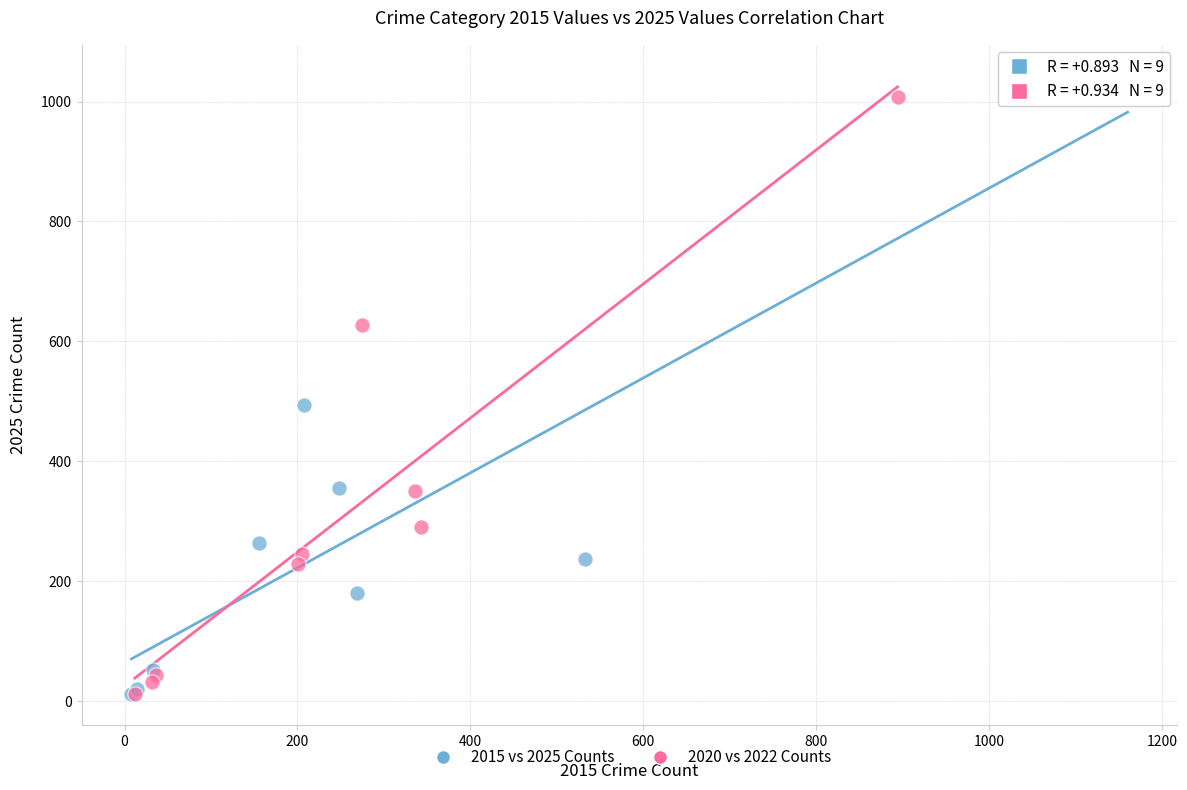

Which series has the widest spread of Y values?

2015 vs 2025 Counts